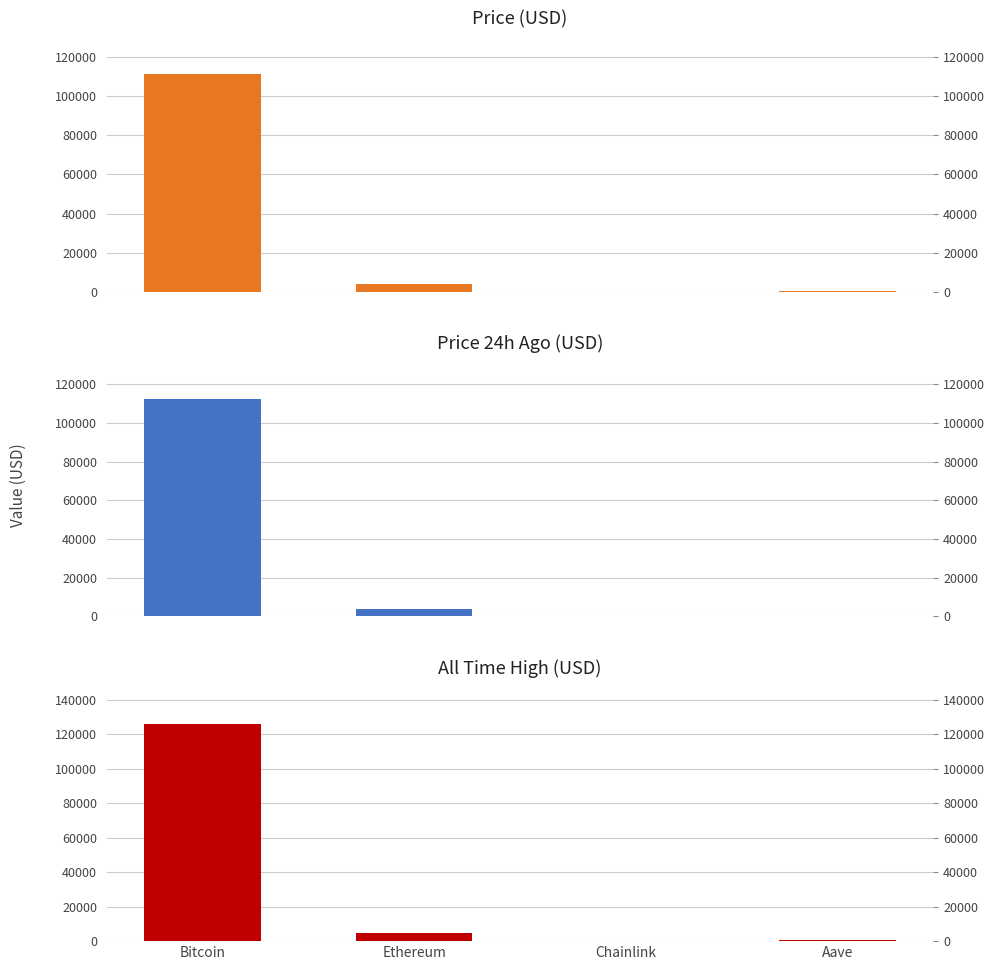

What is the label of the 4th bar from the left?

Aave